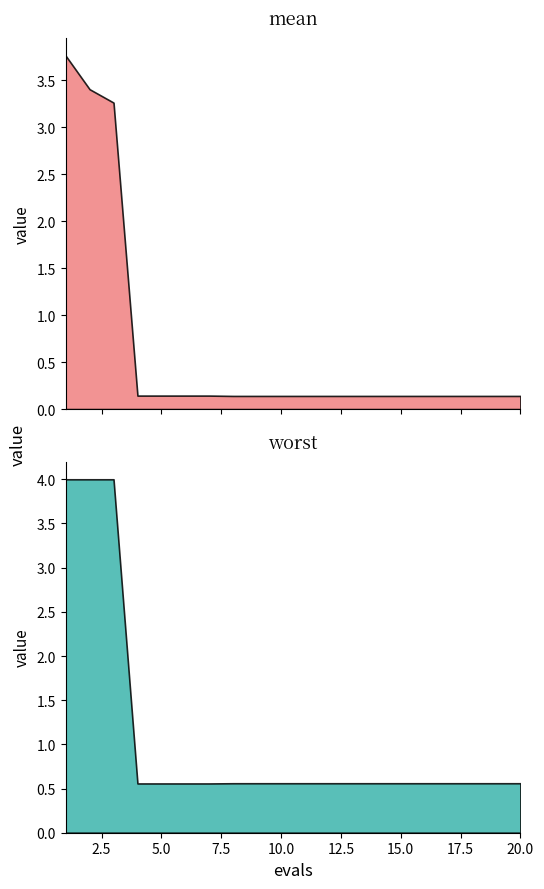

What is the value of the worst point at the 5th from the left?

0.6